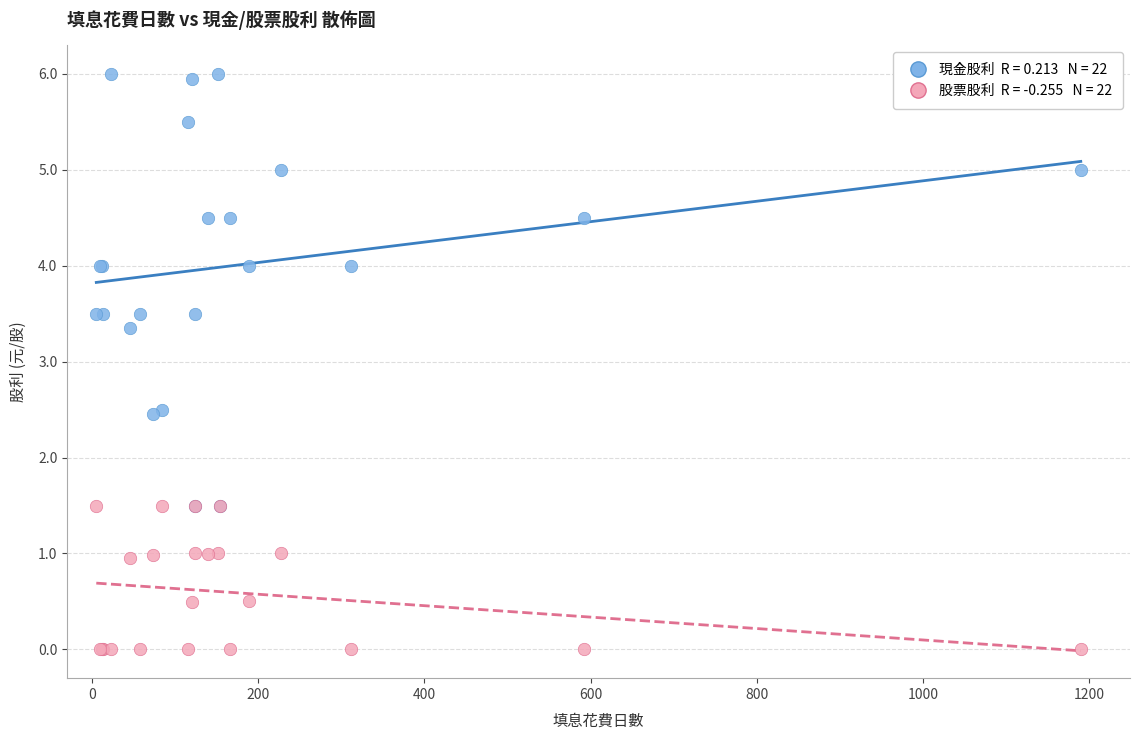

Across all series, what Y value is closest to 3?

3.4